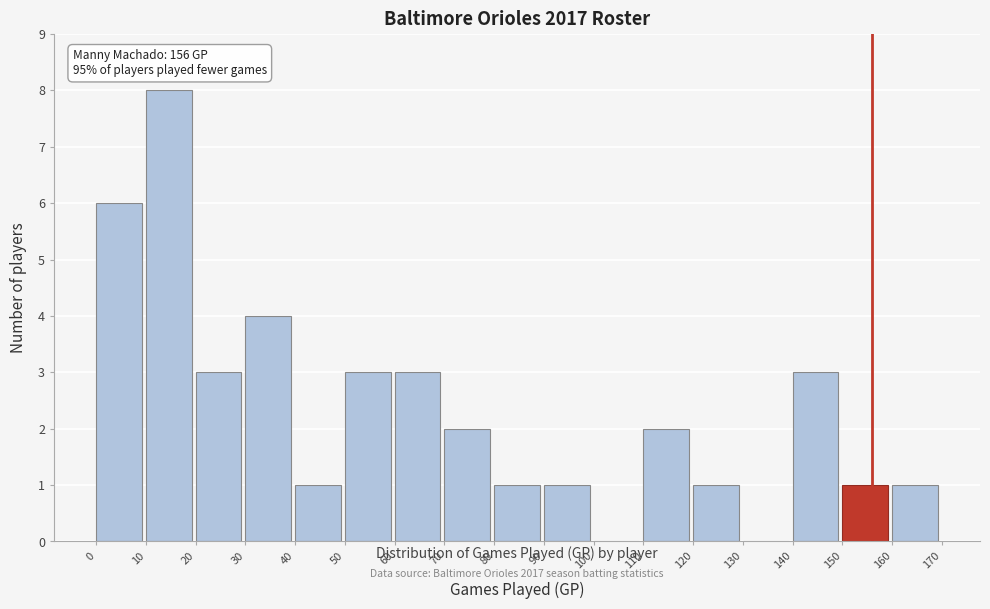

Over which range of the x-axis is the bar tallest?

10 to 20